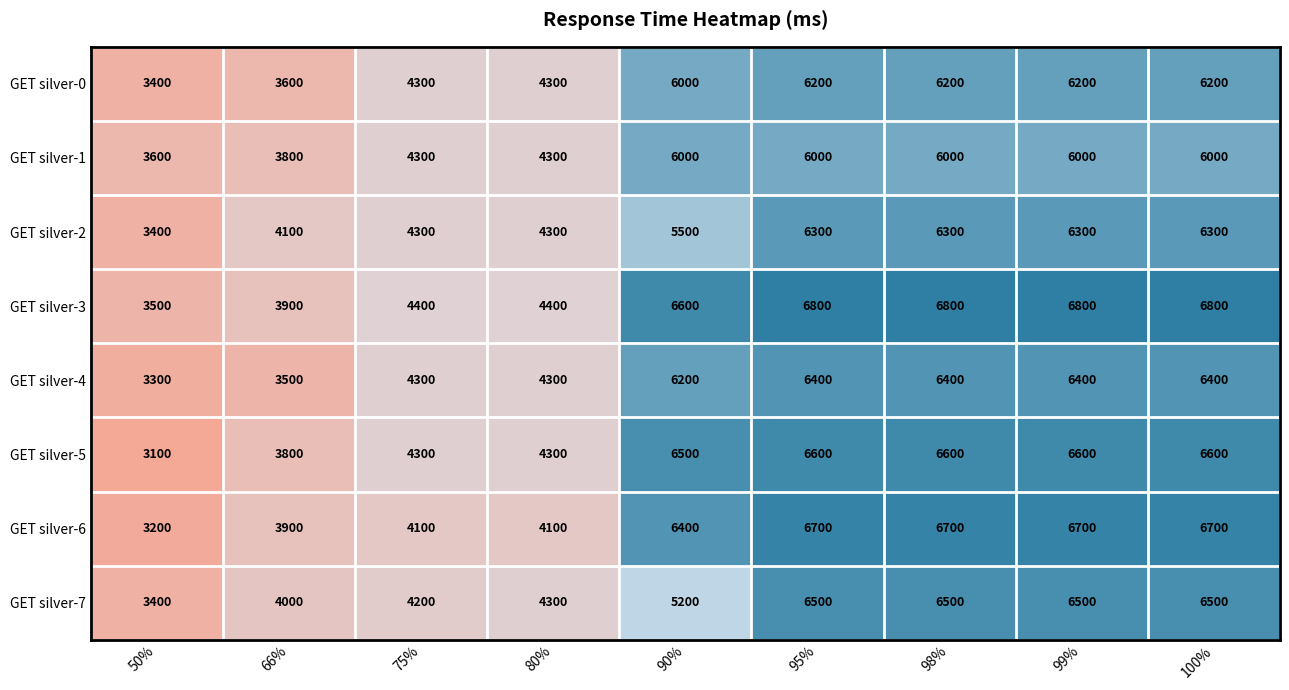

How many GET silver-1 values are between 4300 and 6000?

7